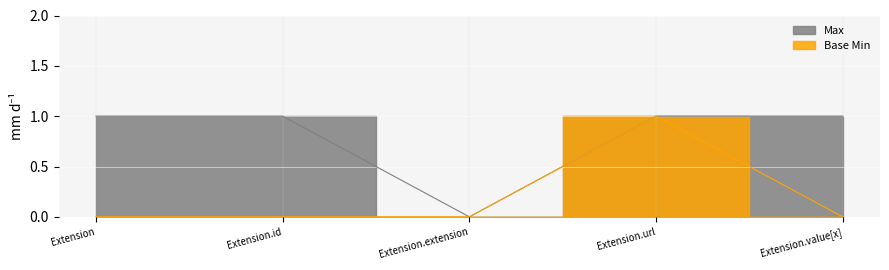

What is the sum of all Base Min values?

1